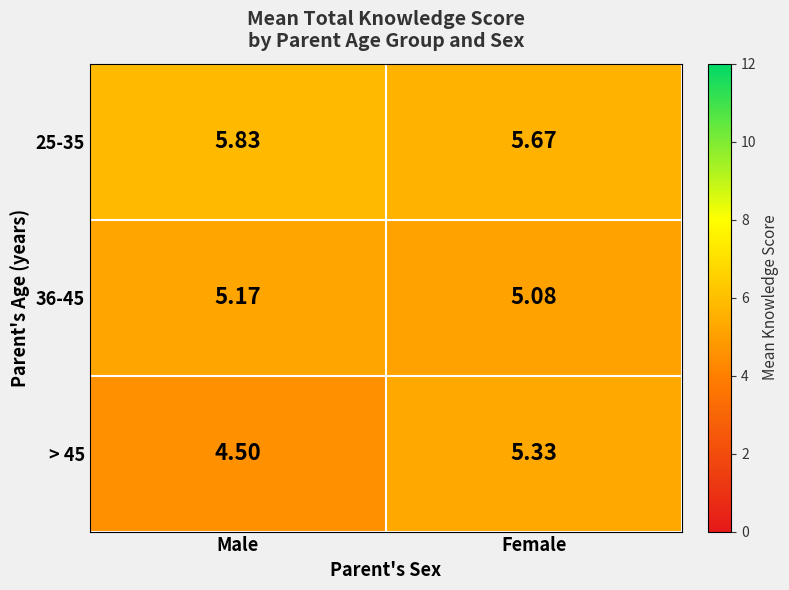

Which series has the largest range (max minus min)?

> 45